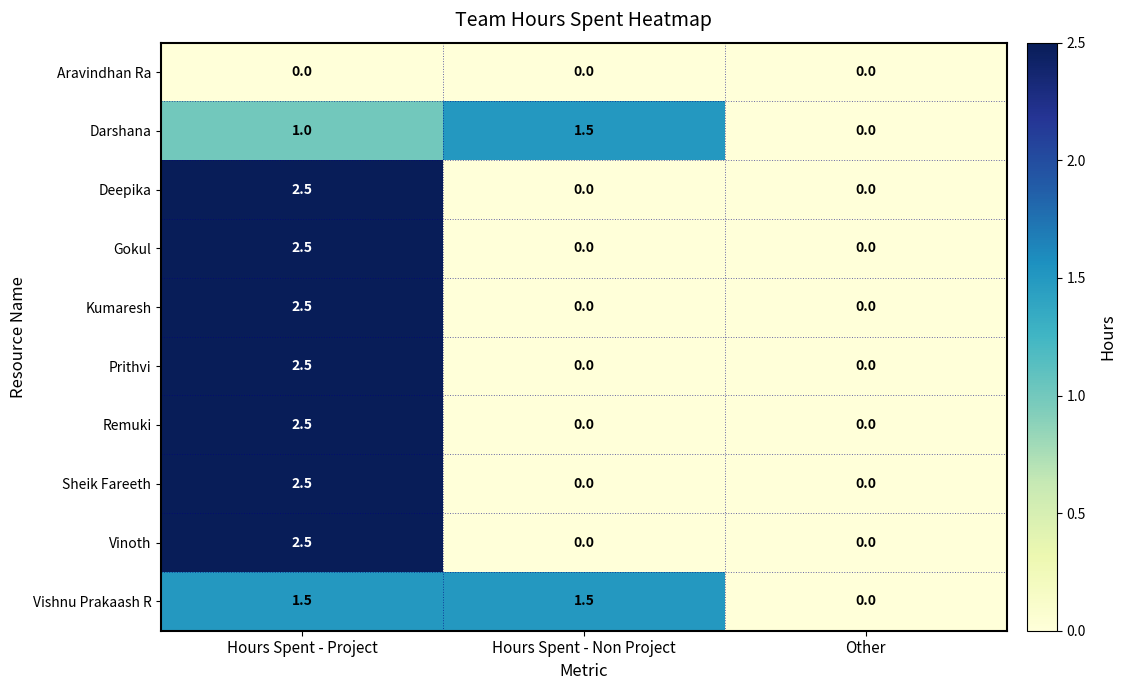

Which series has the largest total across all categories?

Vishnu Prakaash R